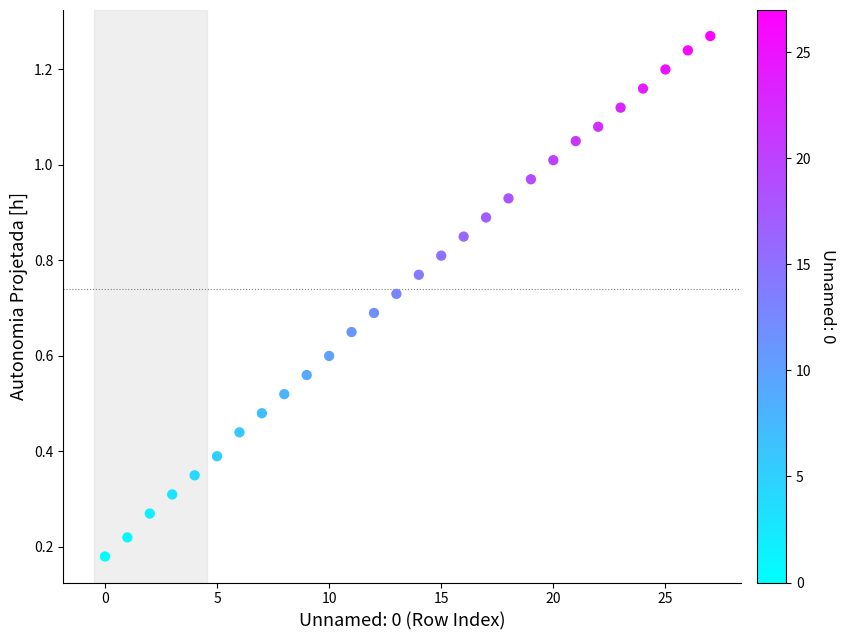

How many data points are displayed?

28